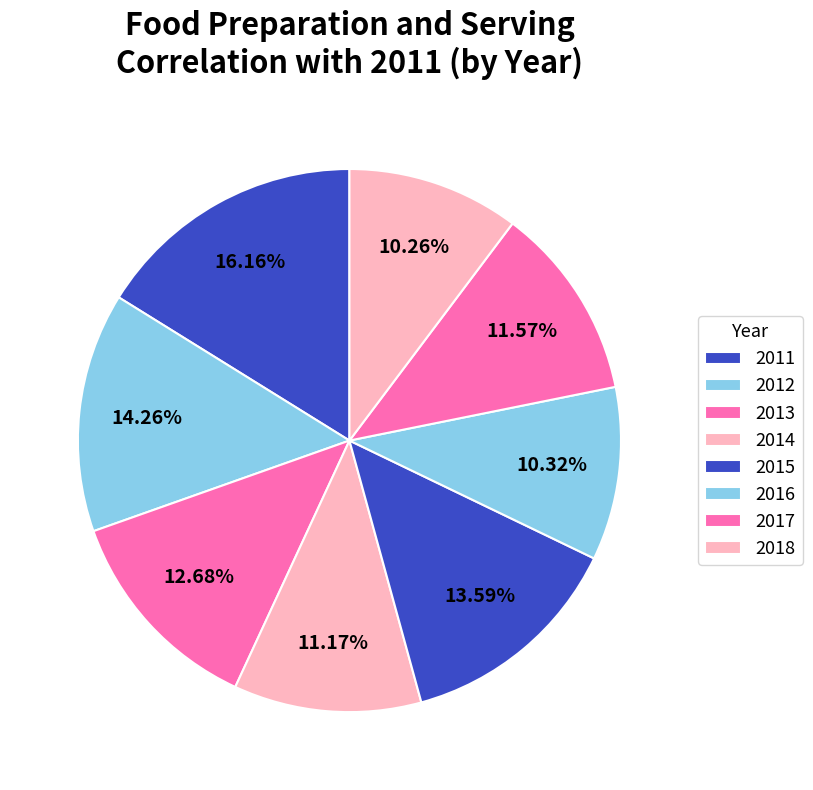

The 2018 slice represents 10% of the pie. True or false?

True